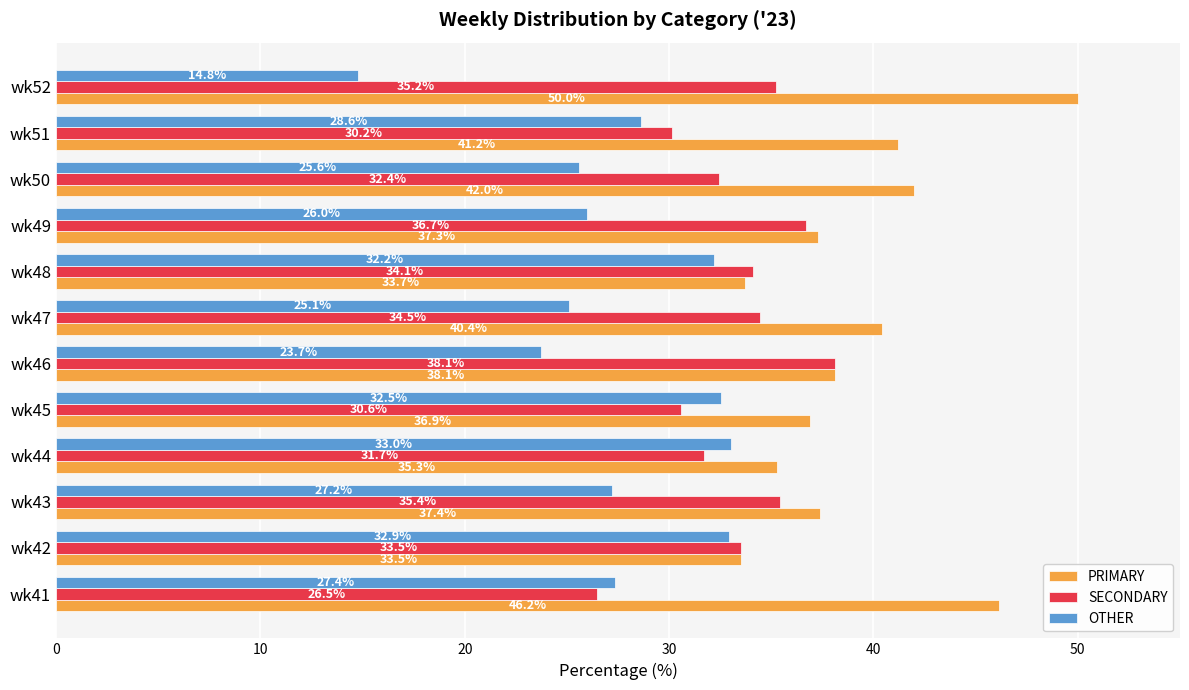

Rank the categories by PRIMARY value from highest to lowest.

wk52, wk41, wk50, wk51, wk47, wk46, wk43, wk49, wk45, wk44, wk48, wk42